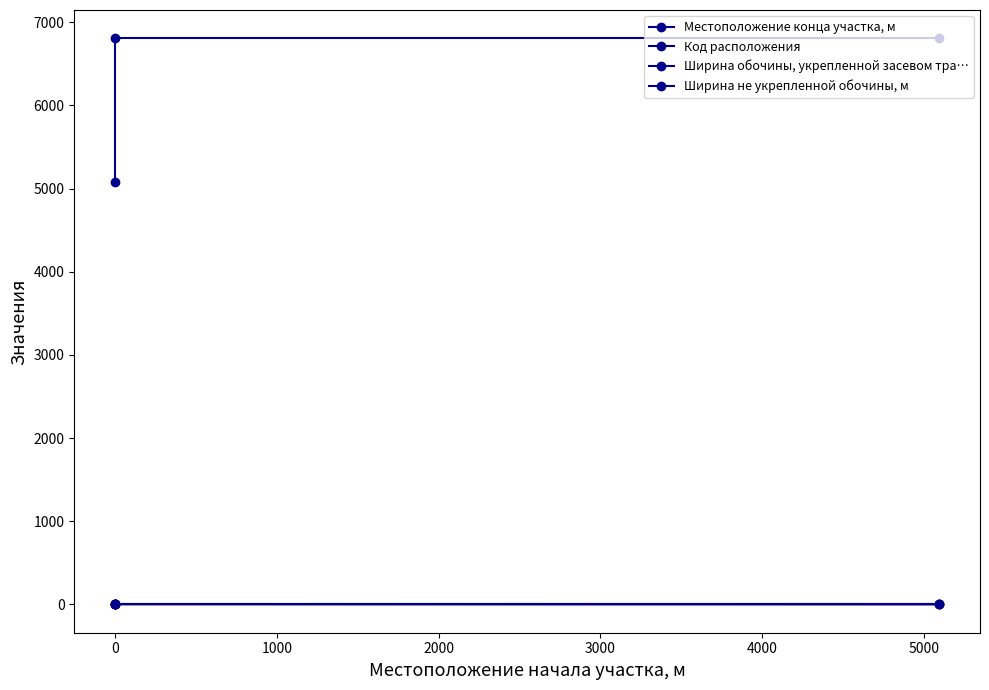

At how many categories does at least one series exceed 3419?

3